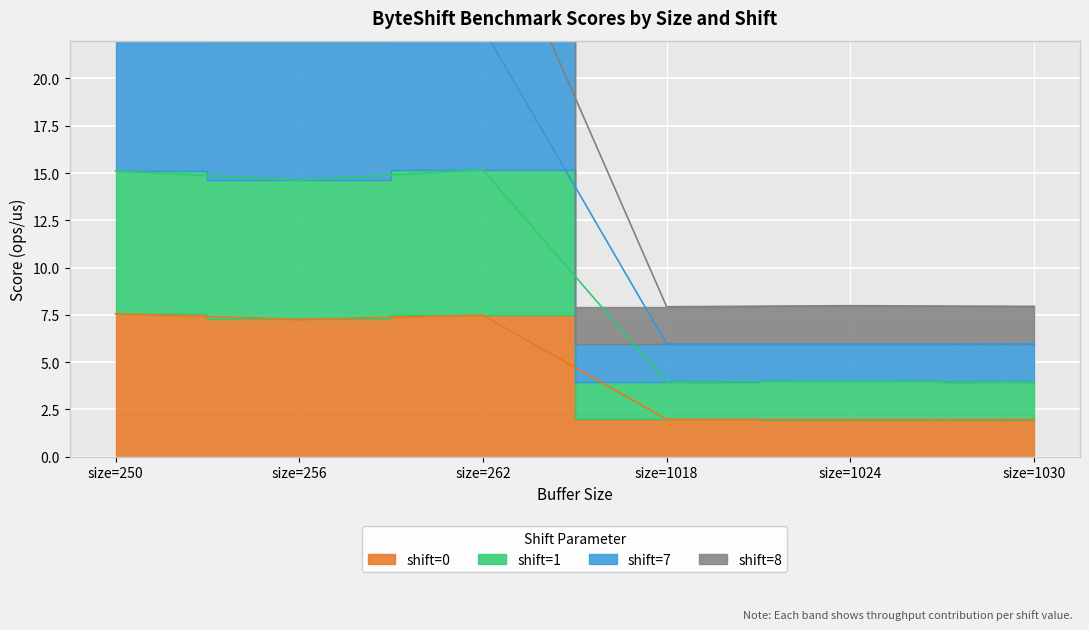

What is the sum of the shift=8 values at size=1030 and size=262?

28.6